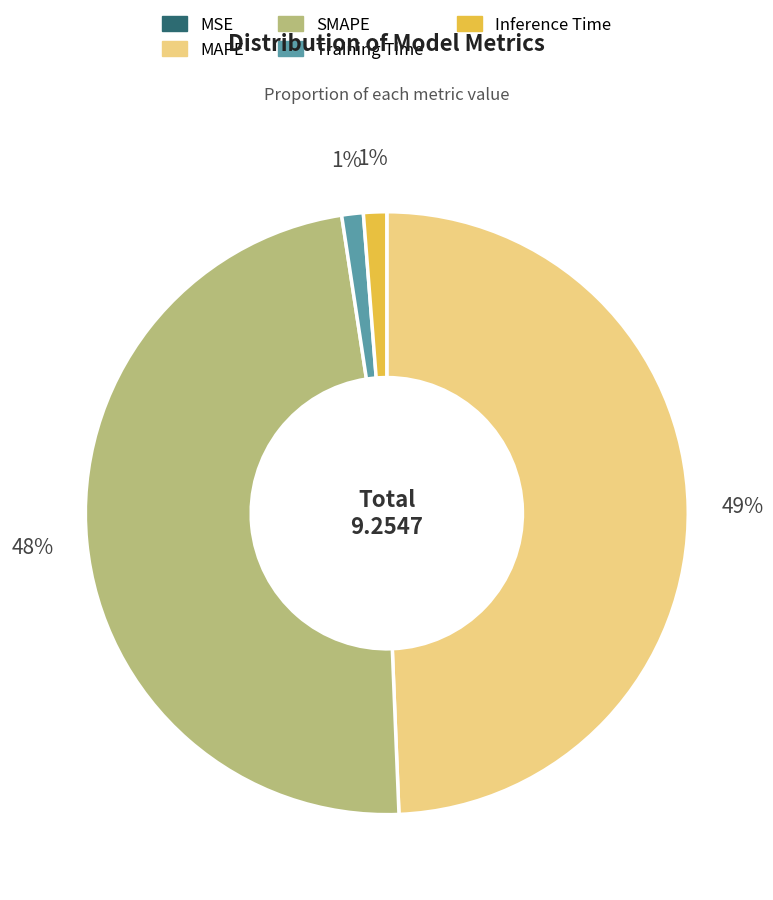

To the nearest percent, what is the difference between the largest and smallest slice percentages?

49%